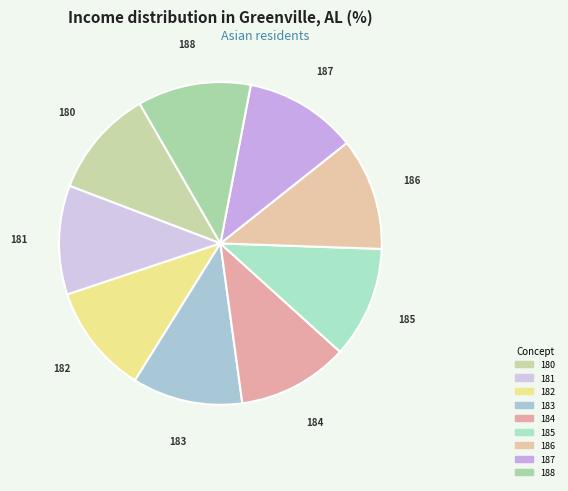

Does any single category account for the majority?

No